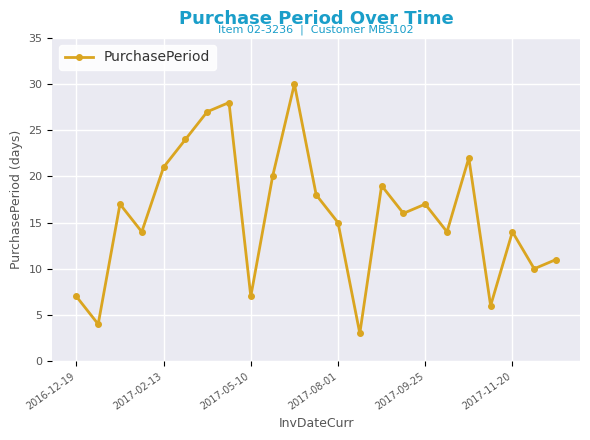

What is the difference between the maximum and minimum values?

27